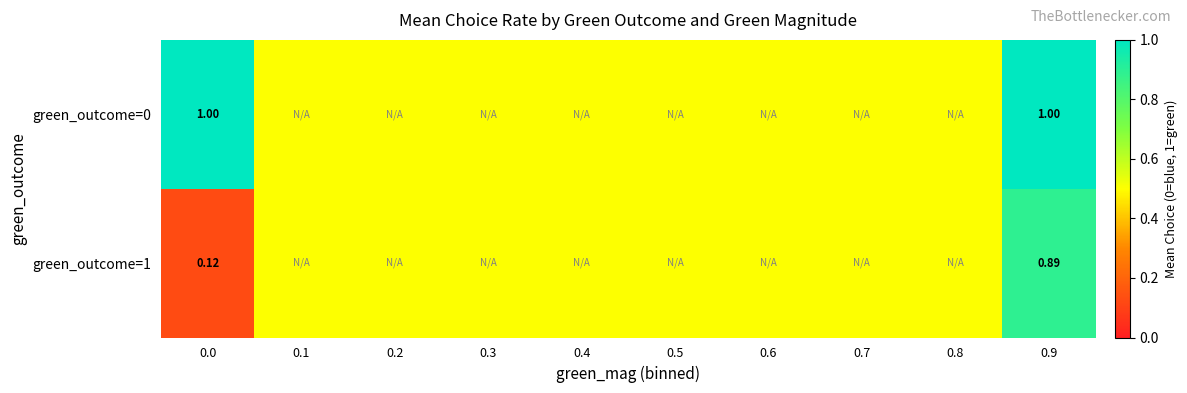

Which has a higher value, 0.3 or 0.5?

0.3